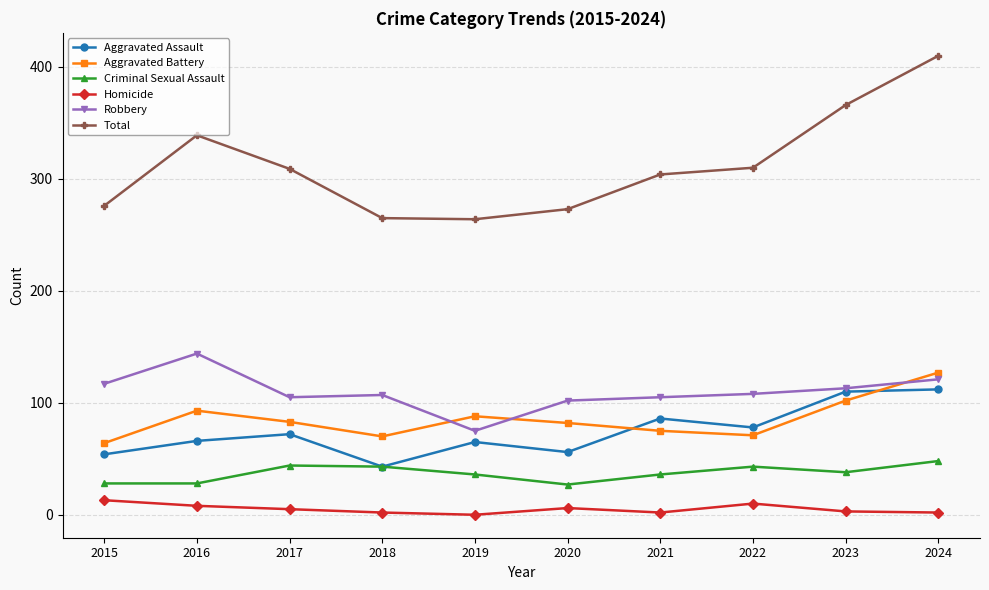

Is the value of Criminal Sexual Assault at 2022 greater than the value of Homicide at 2022?

Yes